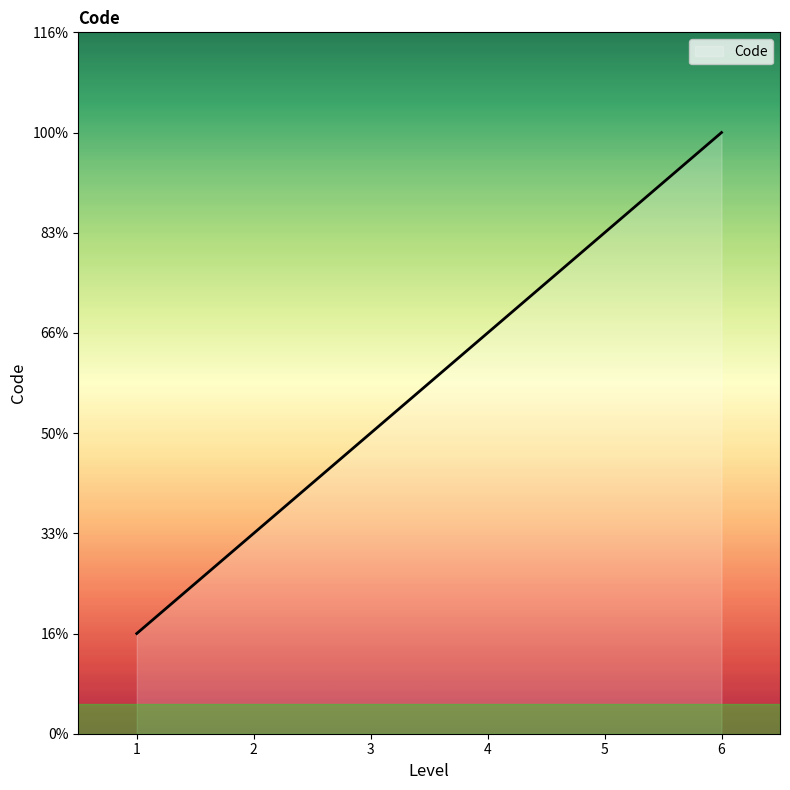

Is this an area chart (filled region under the line)?

Yes